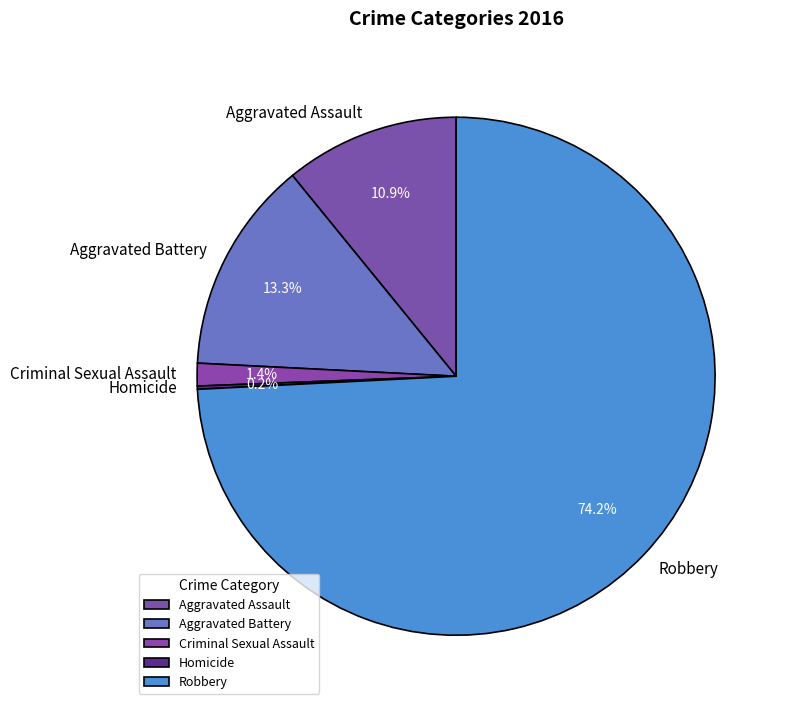

Is it true that Criminal Sexual Assault is 11% of the pie?

False